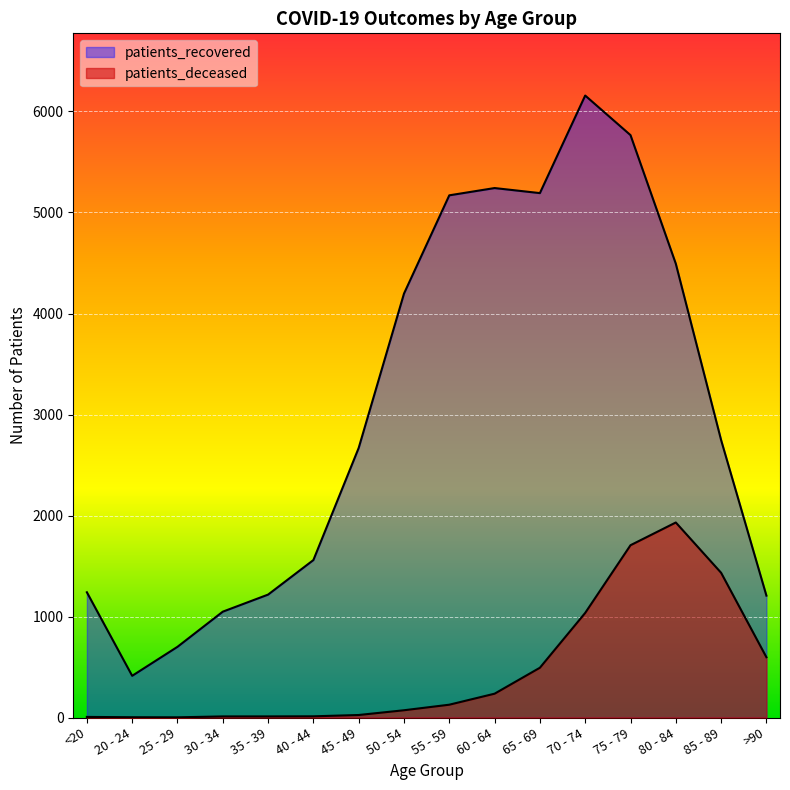

In patients_recovered, how many points are lower than both neighbors (excluding endpoints)?

2